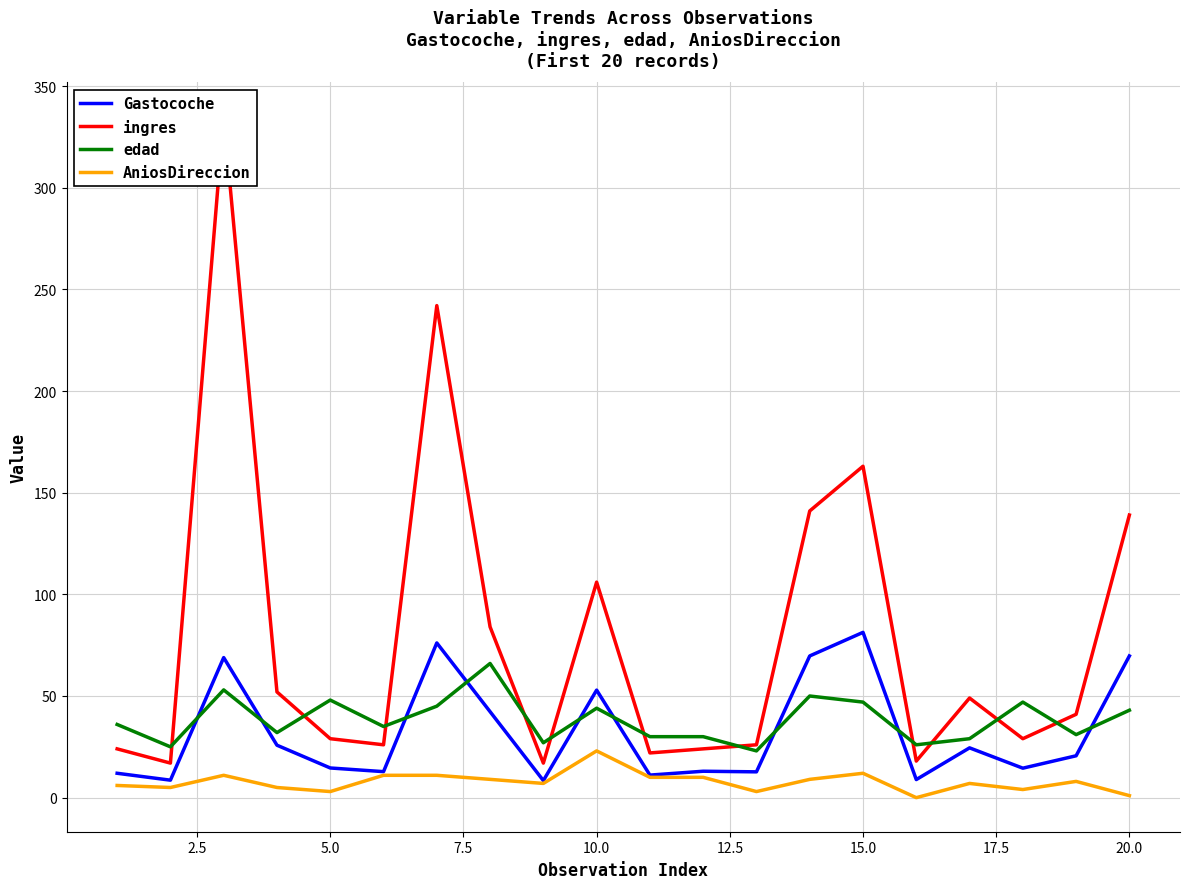

What is the value of the Gastocoche point at the 16th from the left?

8.9